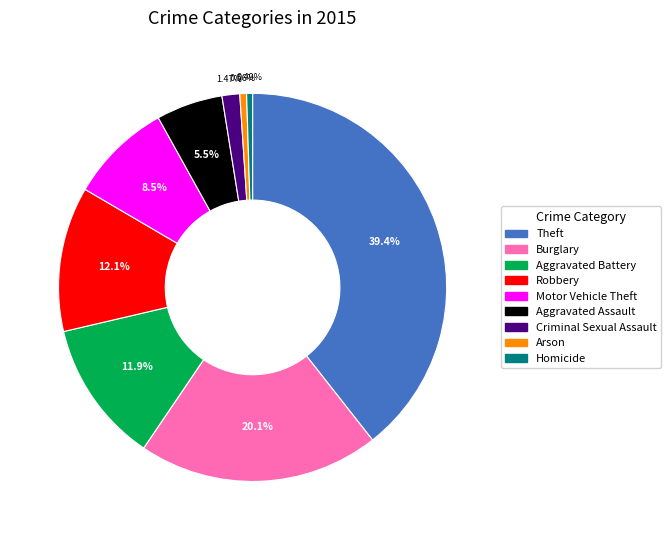

To the nearest percent, what is the combined percentage of Arson and Robbery?

13%